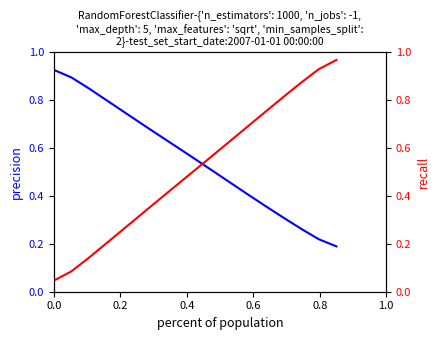

True or false: Min has more than 1 points higher than both neighbors.

False